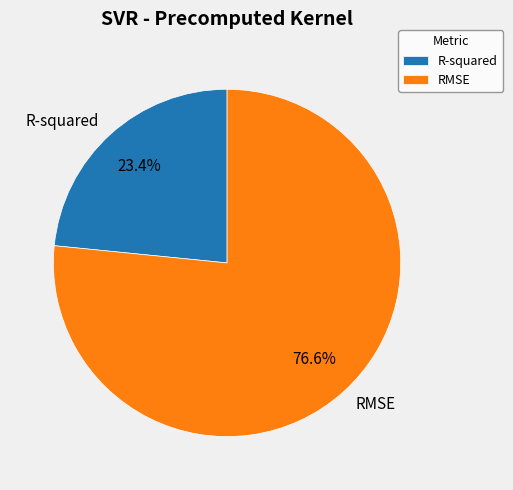

Is RMSE the majority of the pie?

Yes